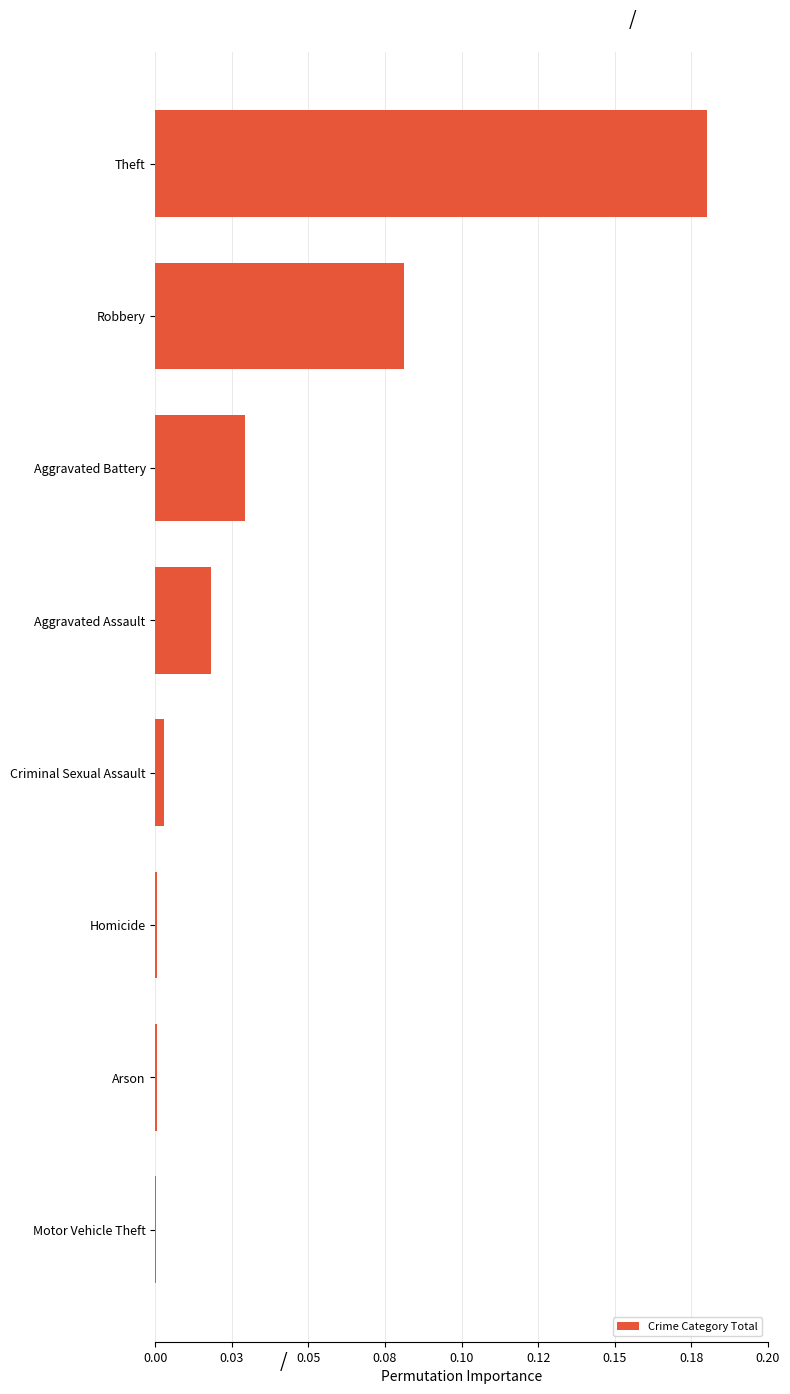

What is the difference between the maximum and second lowest values?

0.2